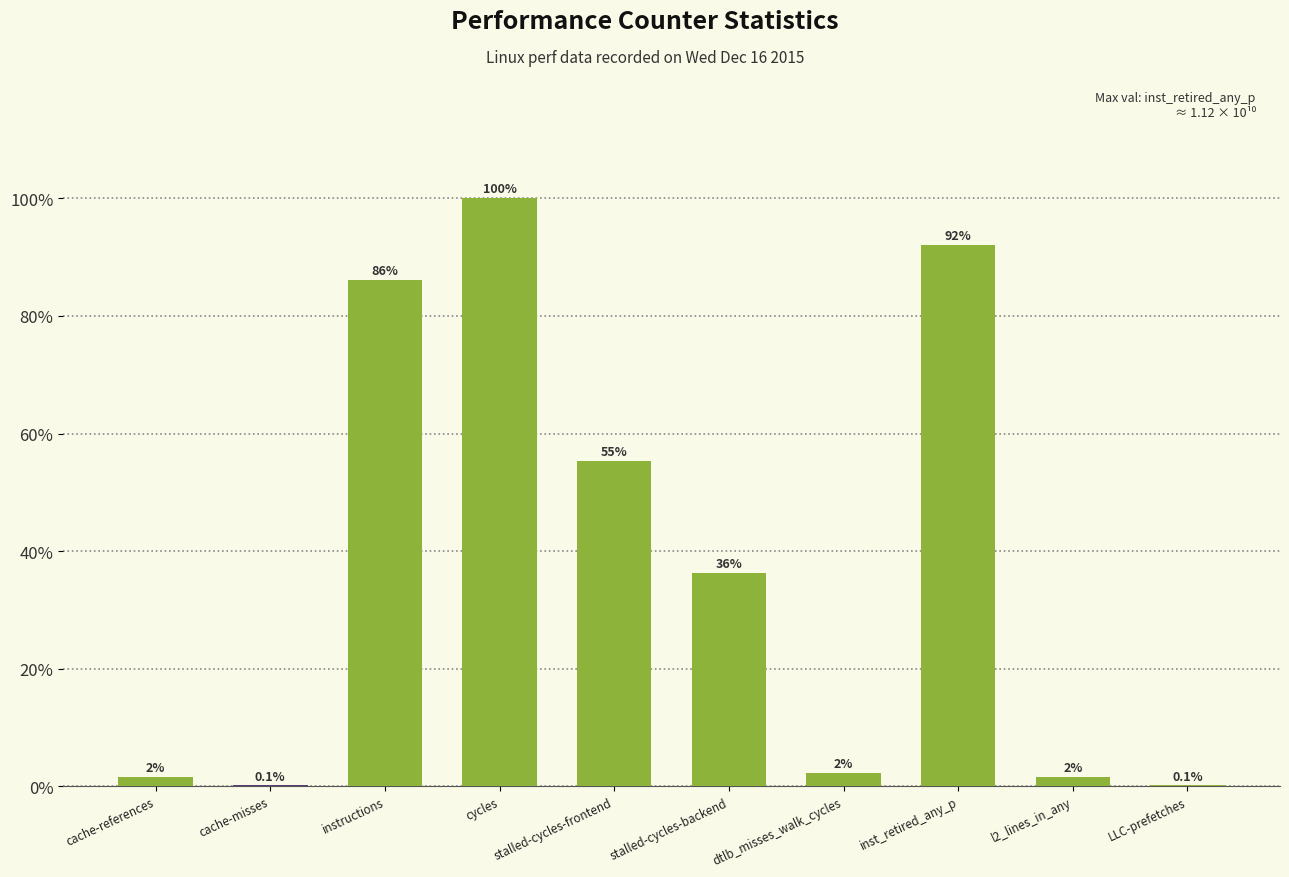

Is it true that the value at cycles is 61.1?

False